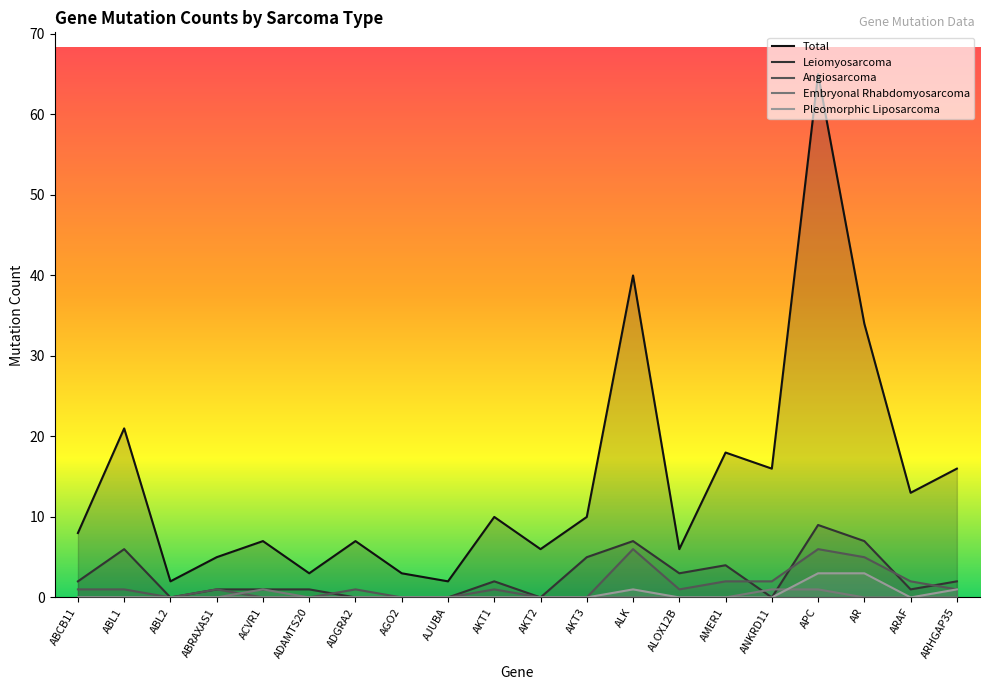

What is the value of the Total point at the 8th from the left?

3